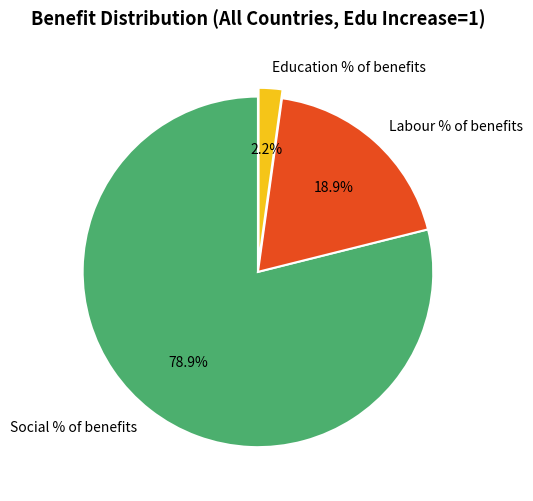

To the nearest percent, what portion does Education % of benefits represent?

2%